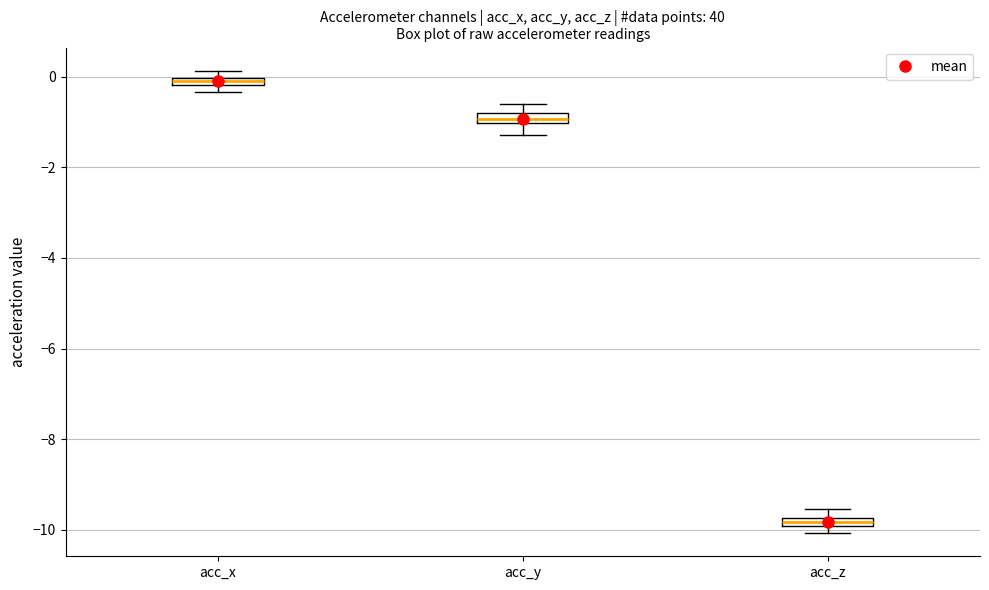

Where is the lower edge of the box for acc_x on the y-axis? The values are not printed on the chart, so give them approximately, as read against the axis.

-0.2